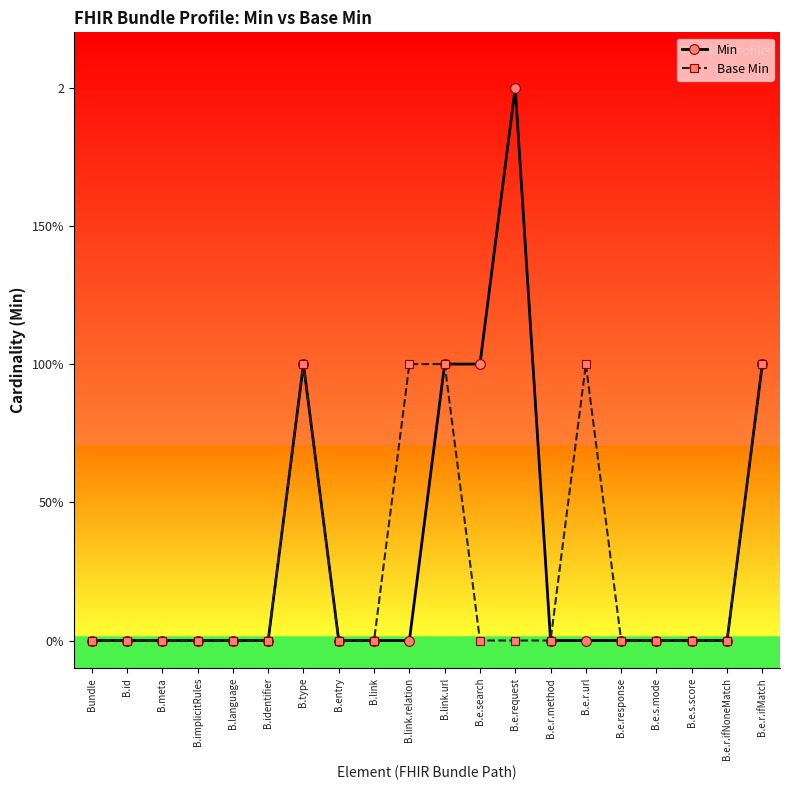

True or false: Base Min and Min intersect in this chart.

False